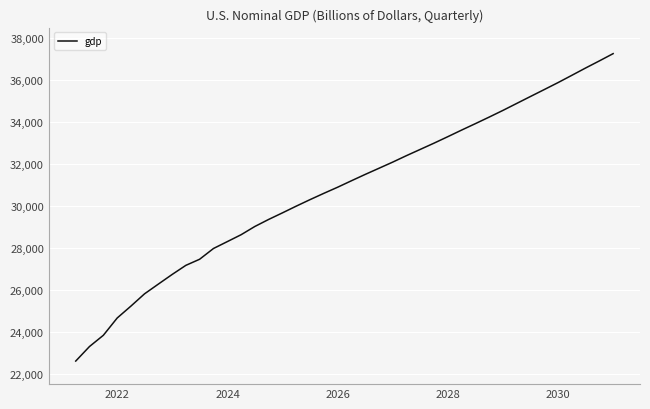

Is this an area chart (filled region under the line)?

No